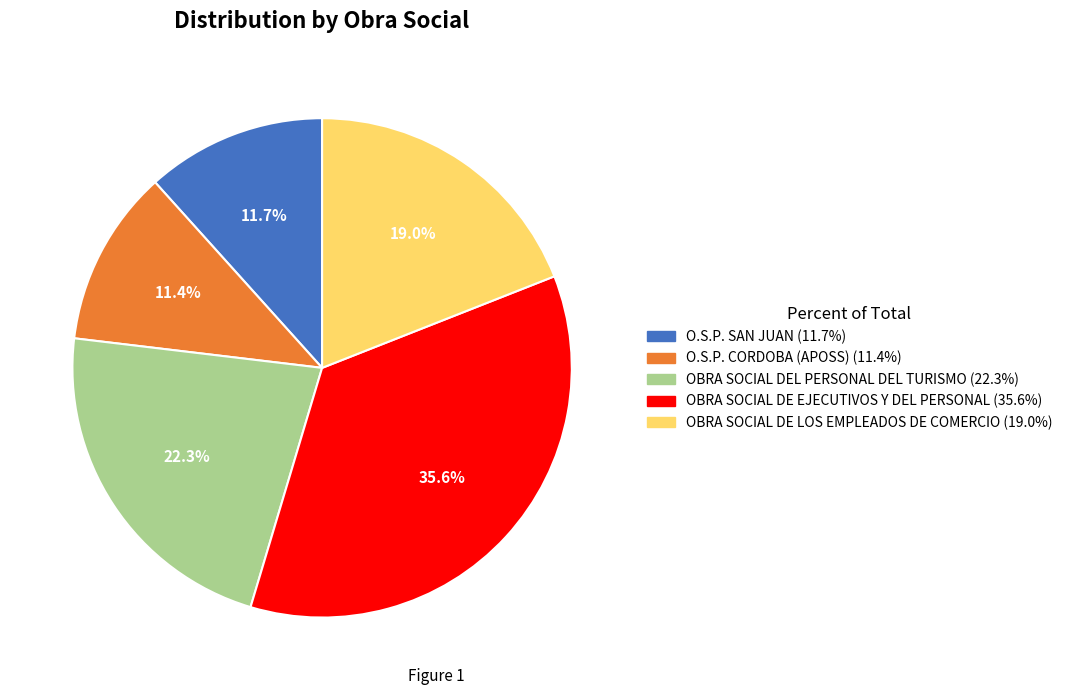

What percentage is NOT represented by OBRA SOCIAL DE LOS EMPLEADOS DE COMERCIO?

81.0%